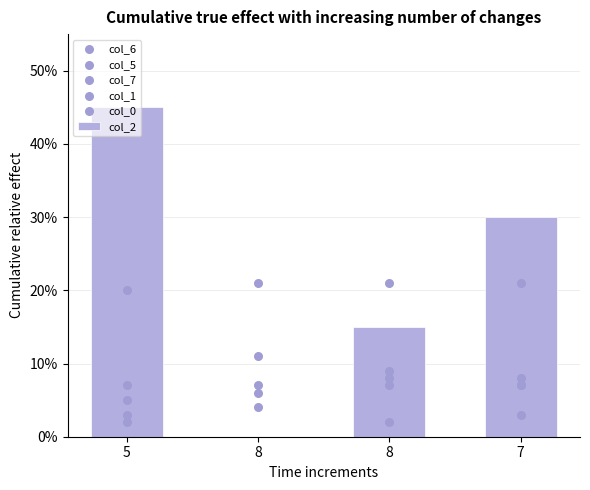

What is the total value across all series at 8?

49